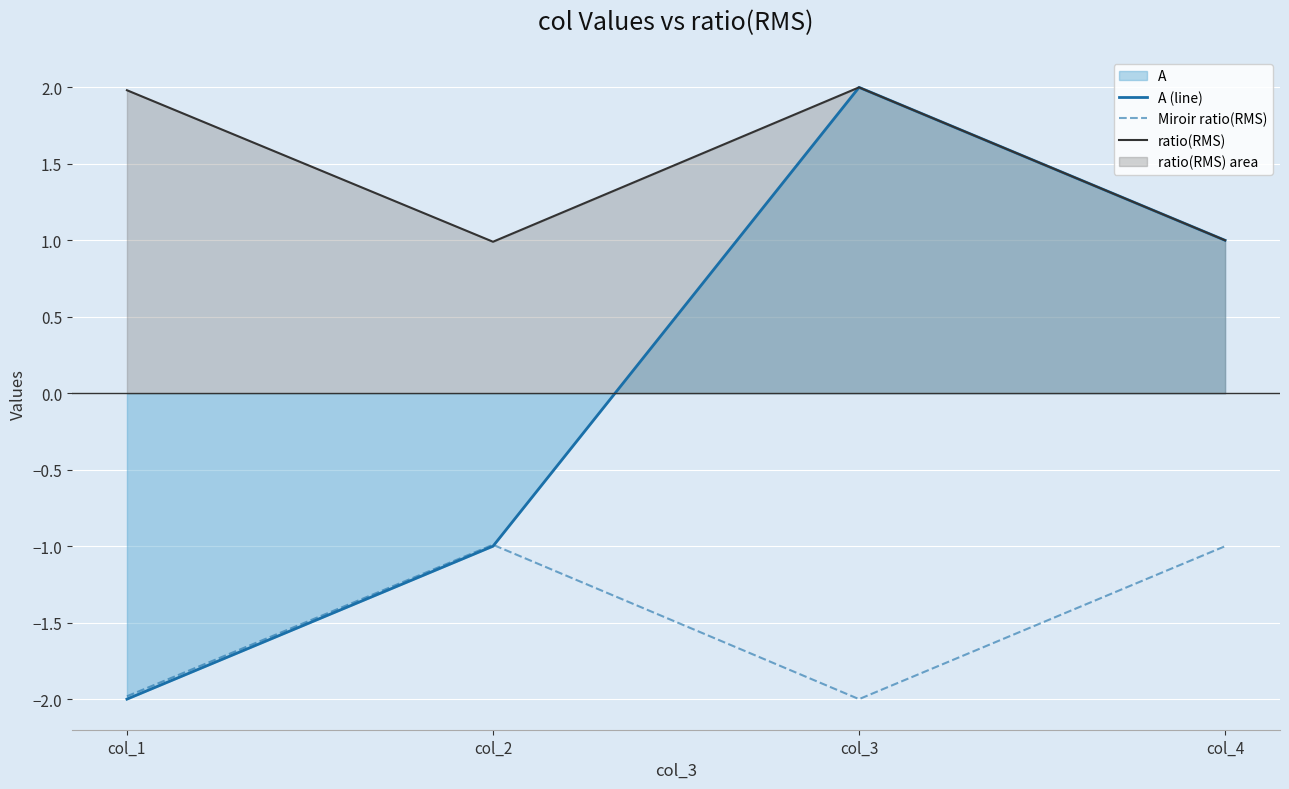

What is the difference between the A (line) values at col_1 and col_3?

4.0